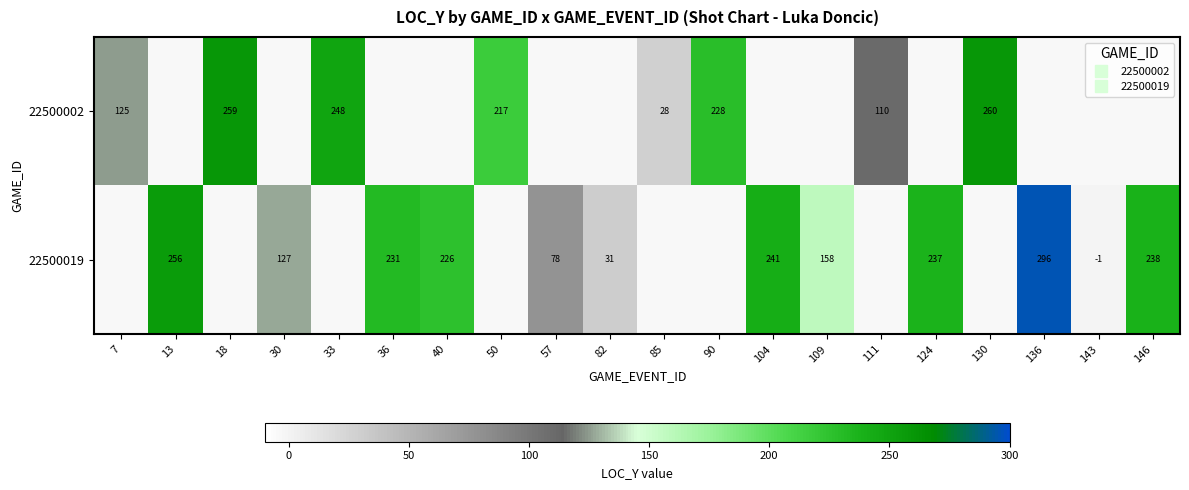

Where does the 22500019 series first go above 226?

13